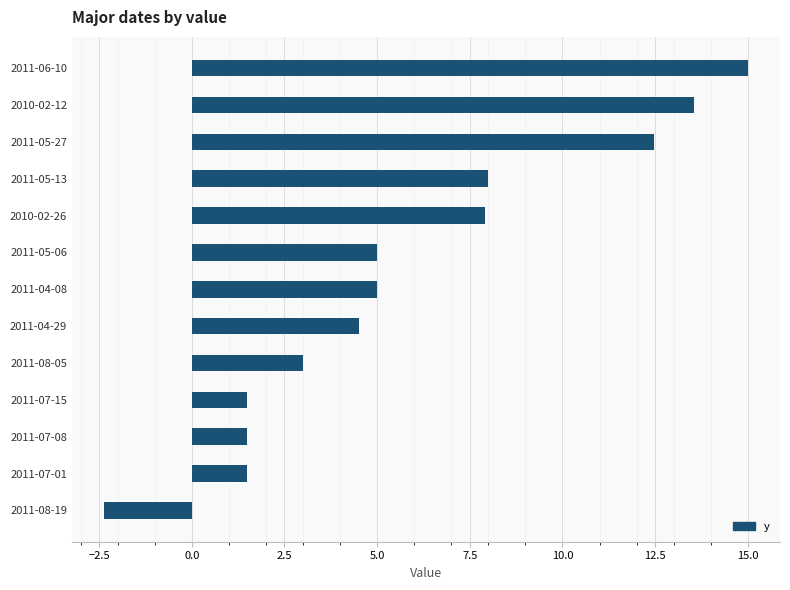

Is it true that the value at 2011-08-05 is 4.0?

False